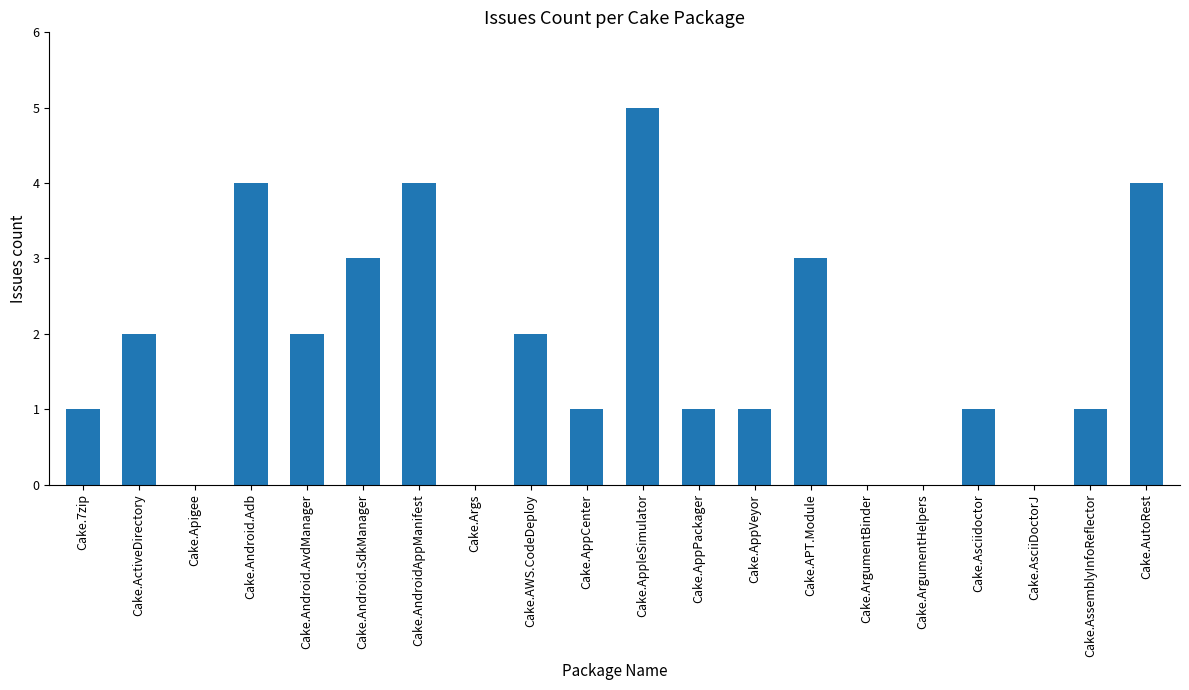

Between Cake.ArgumentBinder and Cake.APT.Module, which is larger?

Cake.APT.Module